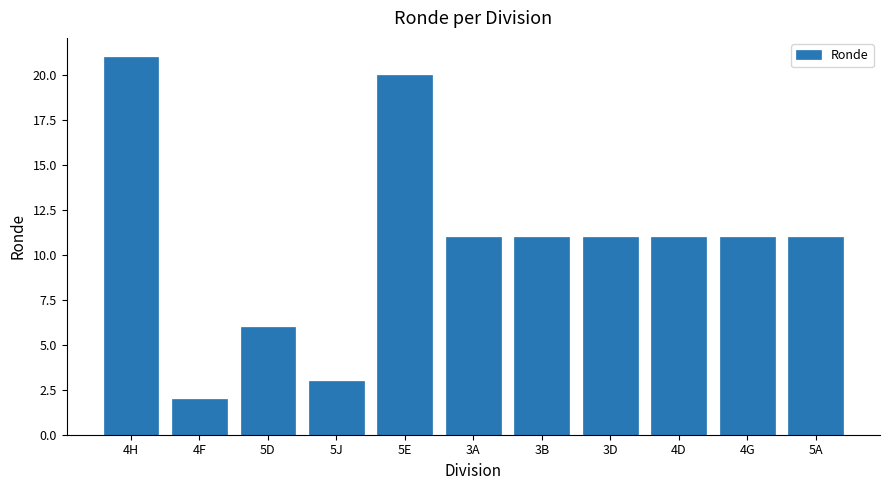

What is the change in value from 4H to 5A?

-10